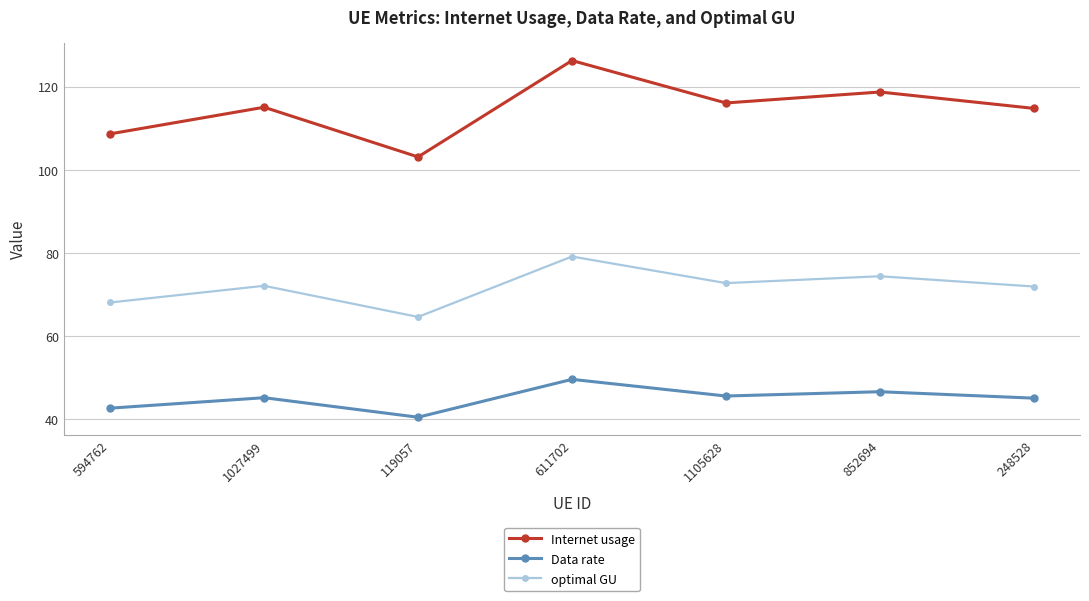

The value of Data rate at 852694 is 46.6. True or false?

True